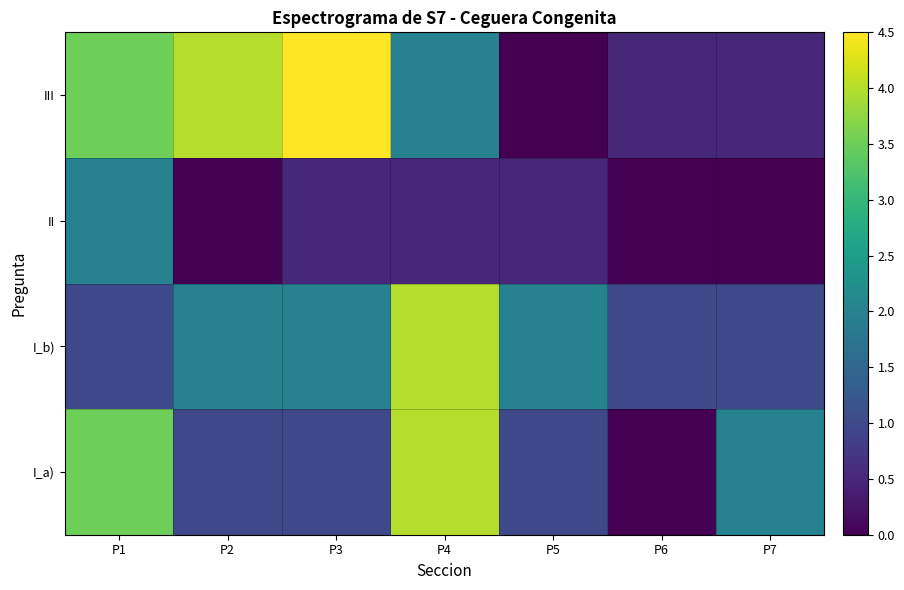

Which category has the lowest value across all series?

P6